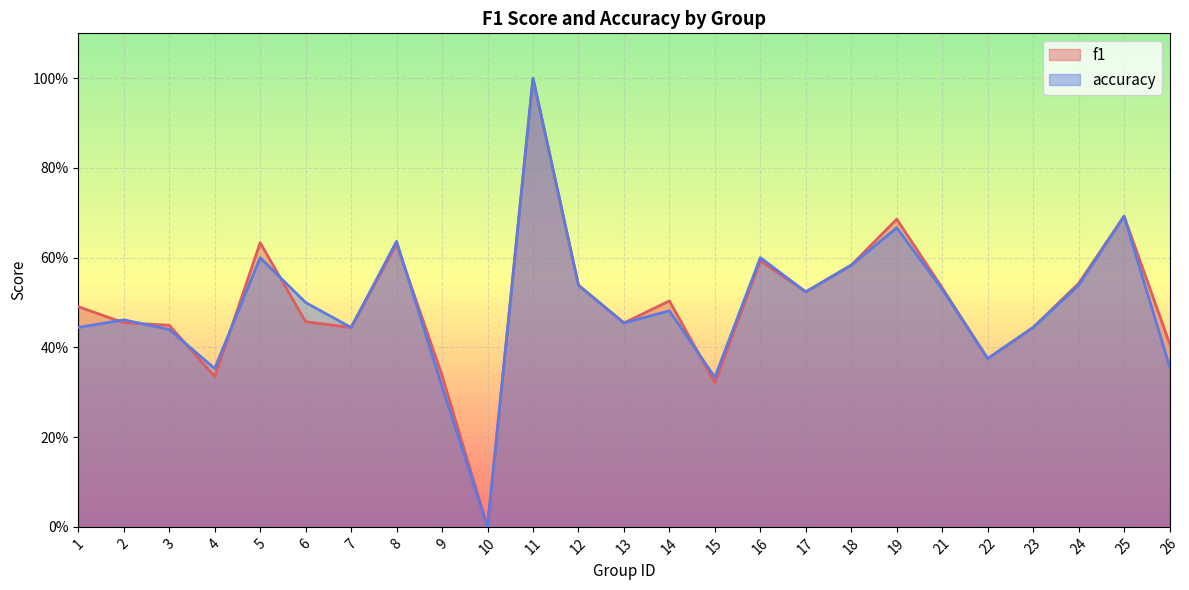

How many times do accuracy and f1 cross each other?

7